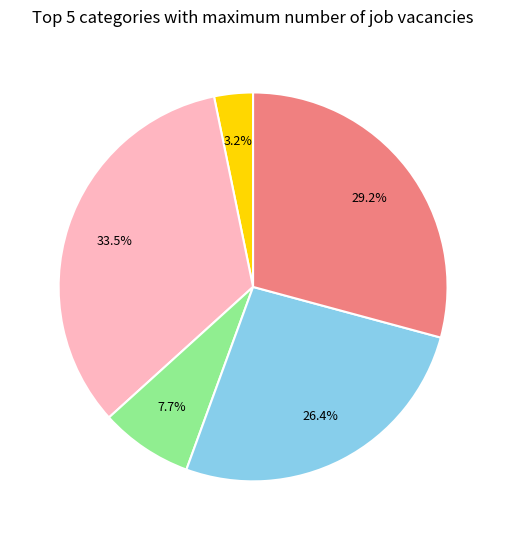

Is there any slice that represents more than half of the pie?

No